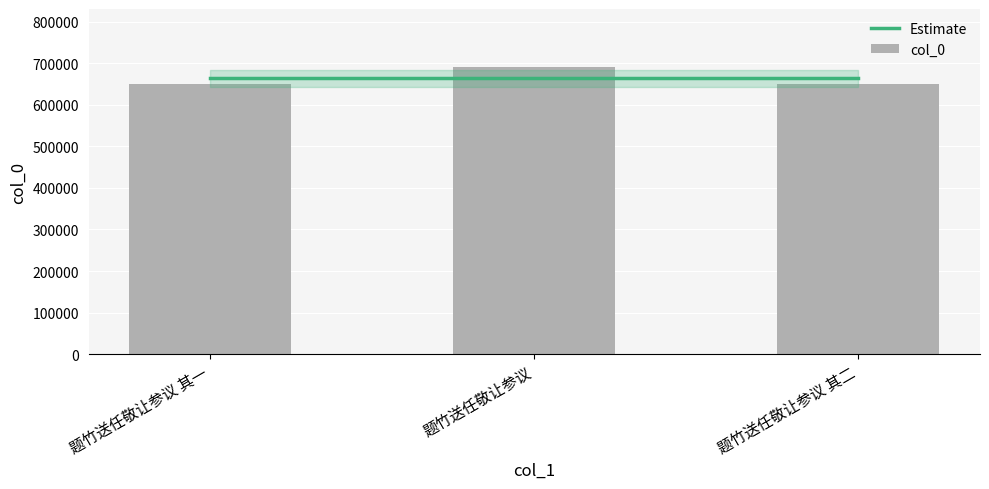

Count the number of categories in the chart.

3